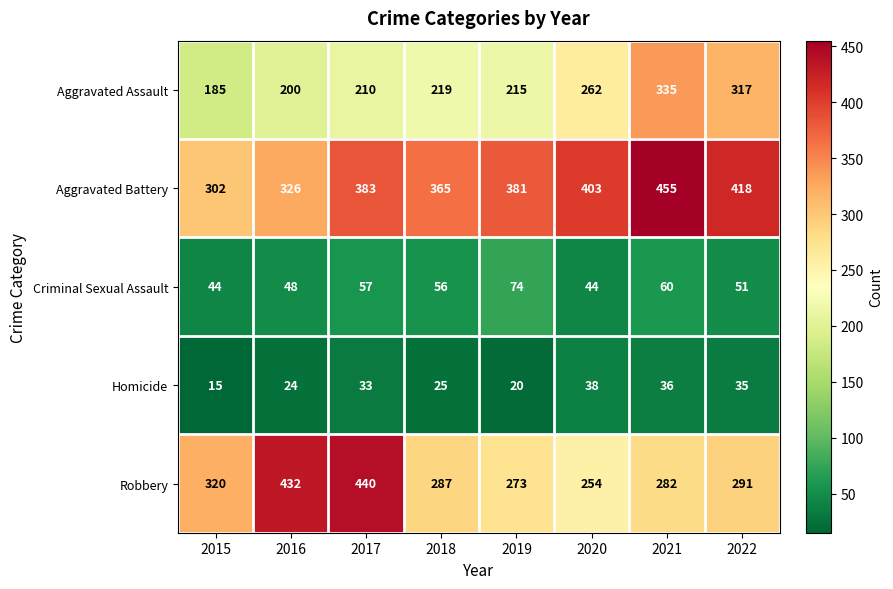

Between 2018 and 2019, which series saw the biggest shift?

Criminal Sexual Assault